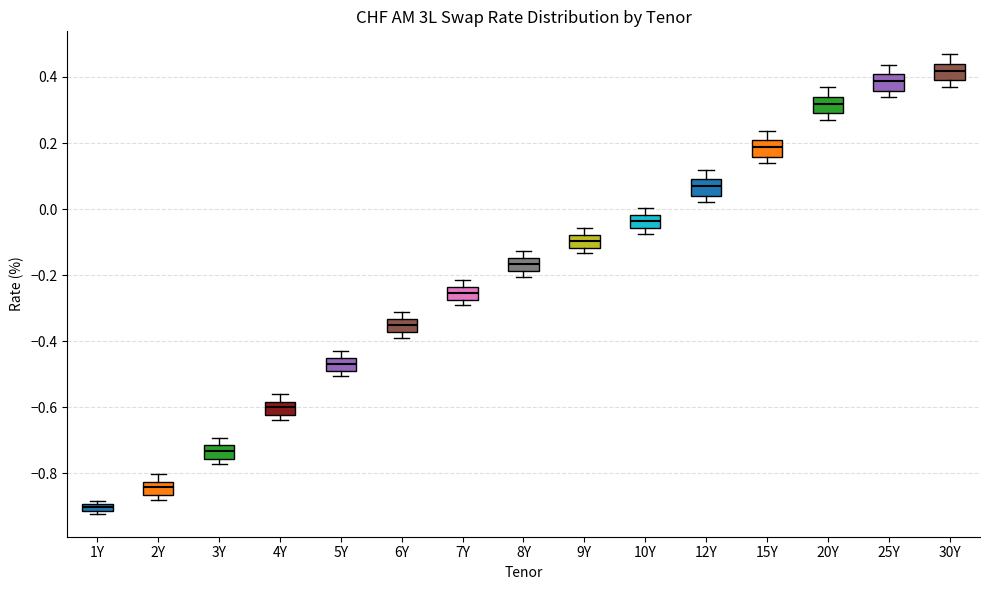

Where is the lower edge of the box for 20Y on the y-axis? The values are not printed on the chart, so give them approximately, as read against the axis.

0.30